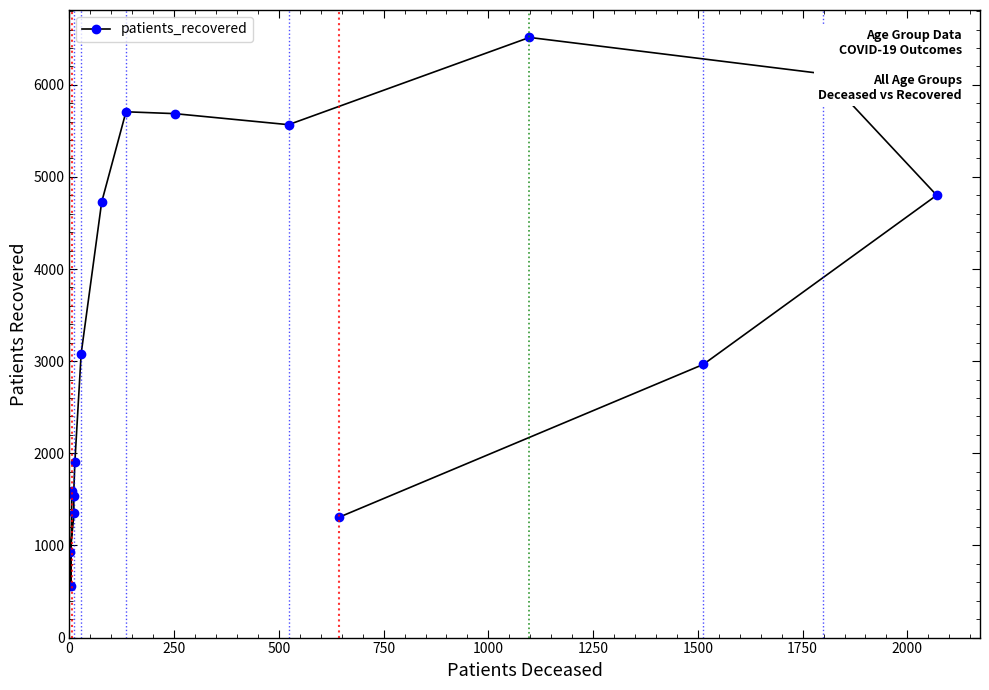

What is the value of the 11th point from the left?

5567